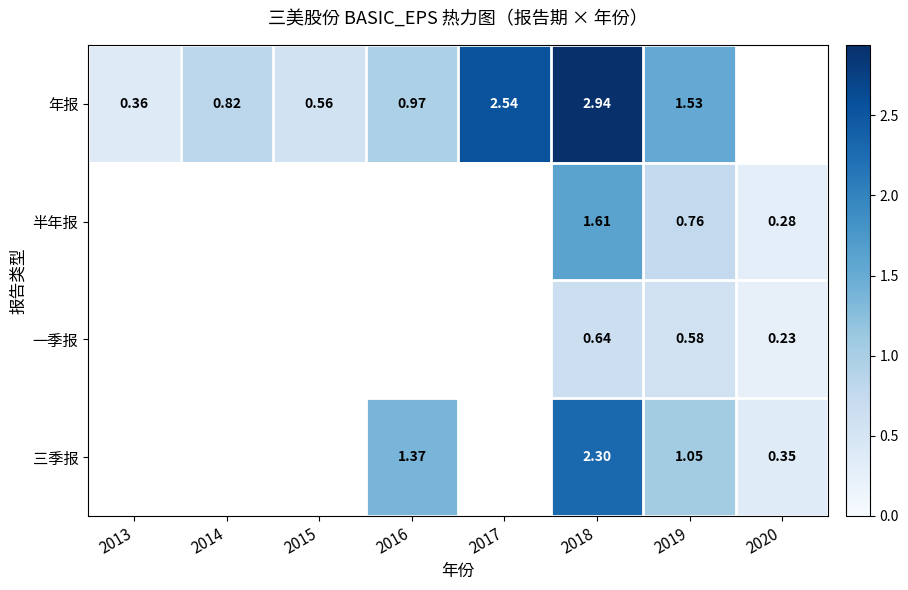

Which category has the lowest value across all series?

2020